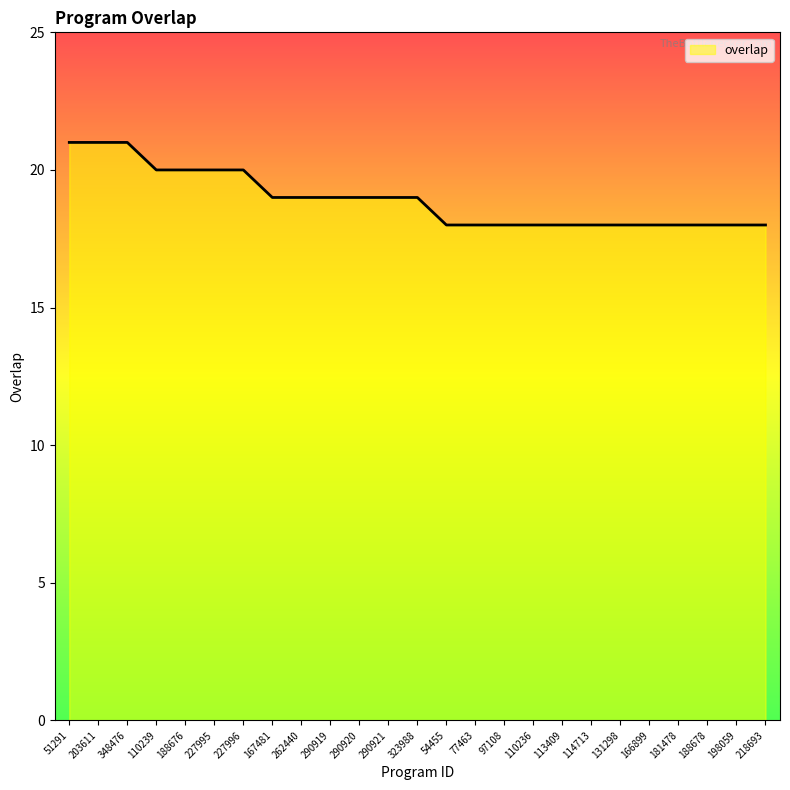

How many values are below 19?

12